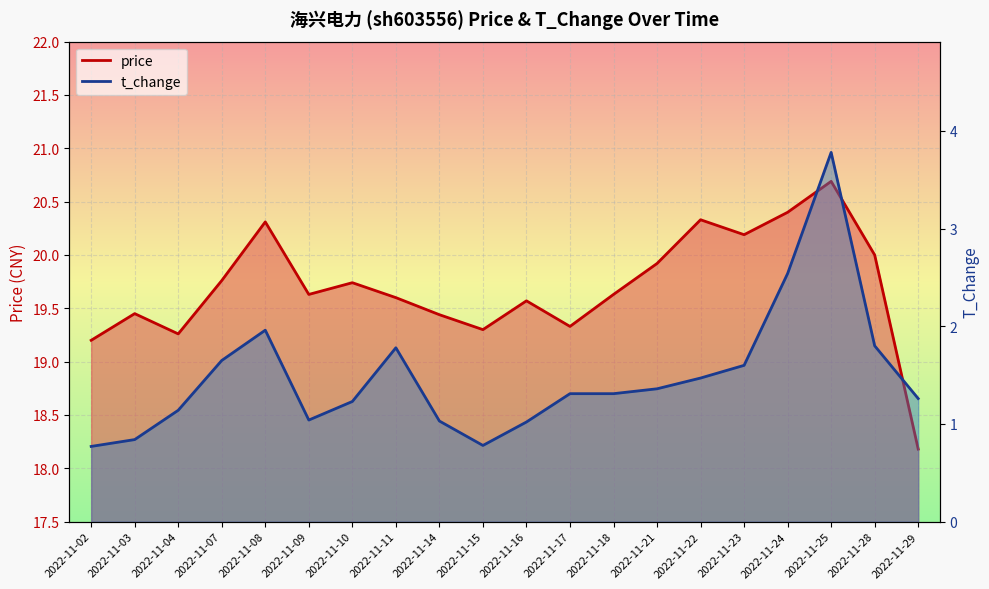

List the series in order of their peak value, lowest first.

t_change, price